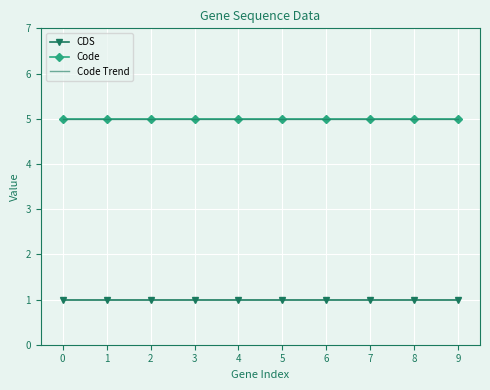

What are all the series names shown in the legend?

CDS, Code, Code Trend